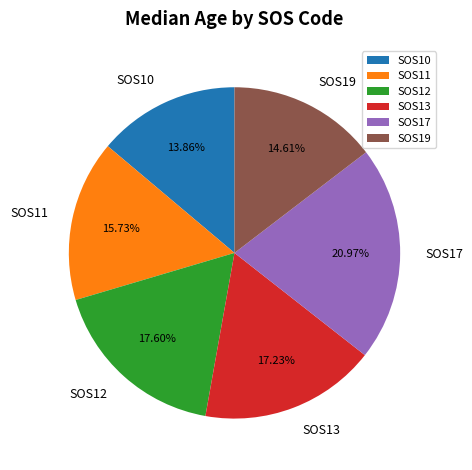

Approximately how many times larger is the value at SOS19 compared to SOS10?

1.1